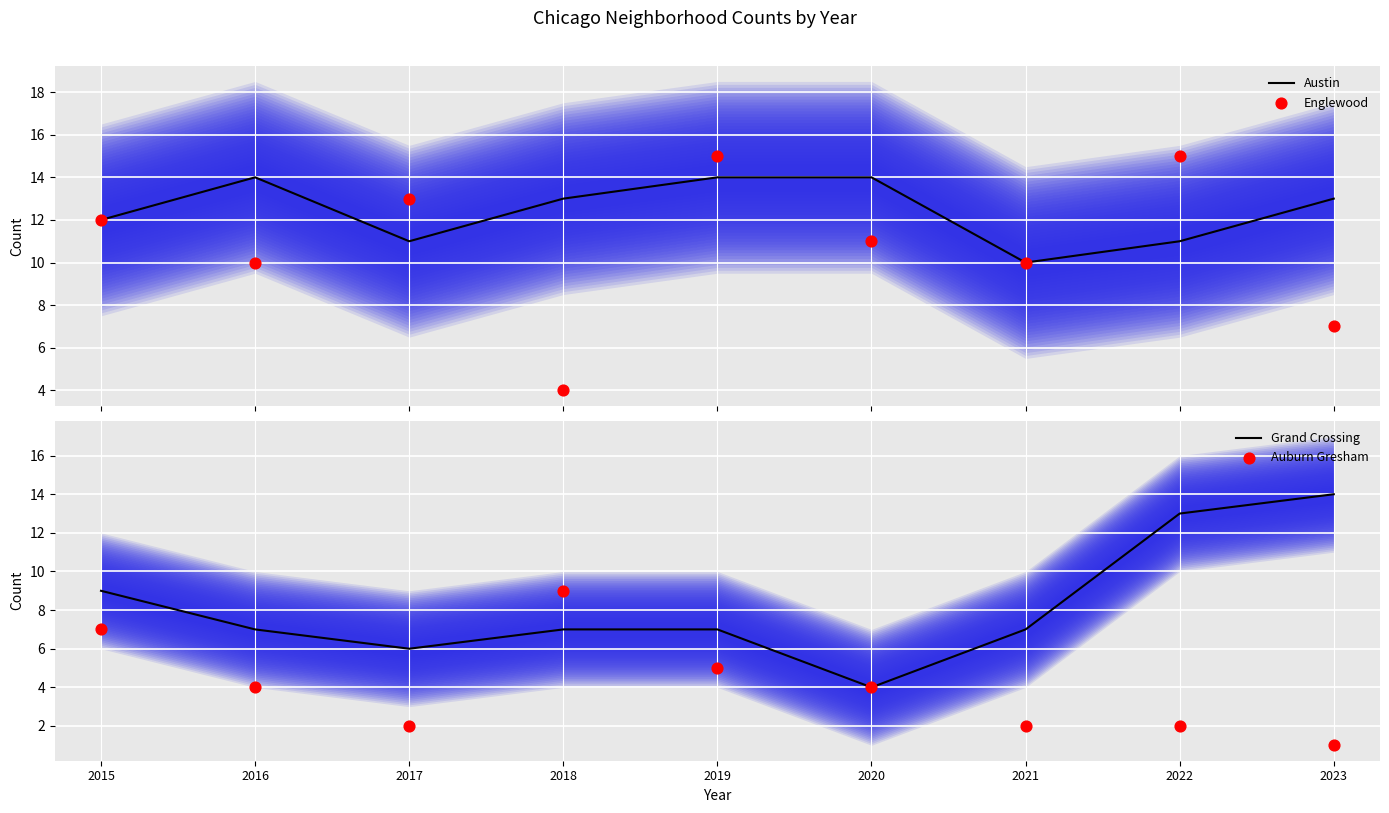

Which series contains the lowest Y value?

Auburn Gresham